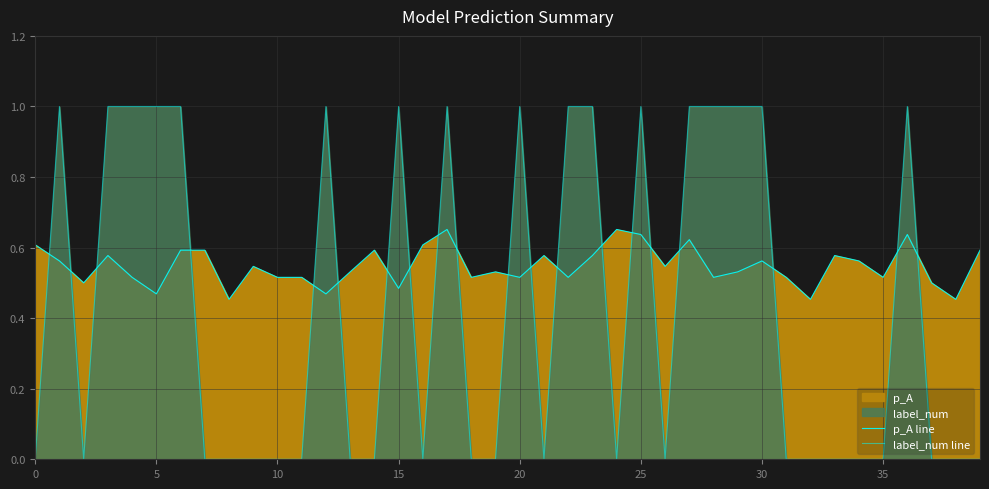

The value of label_num line at 30 is 0.5. True or false?

False